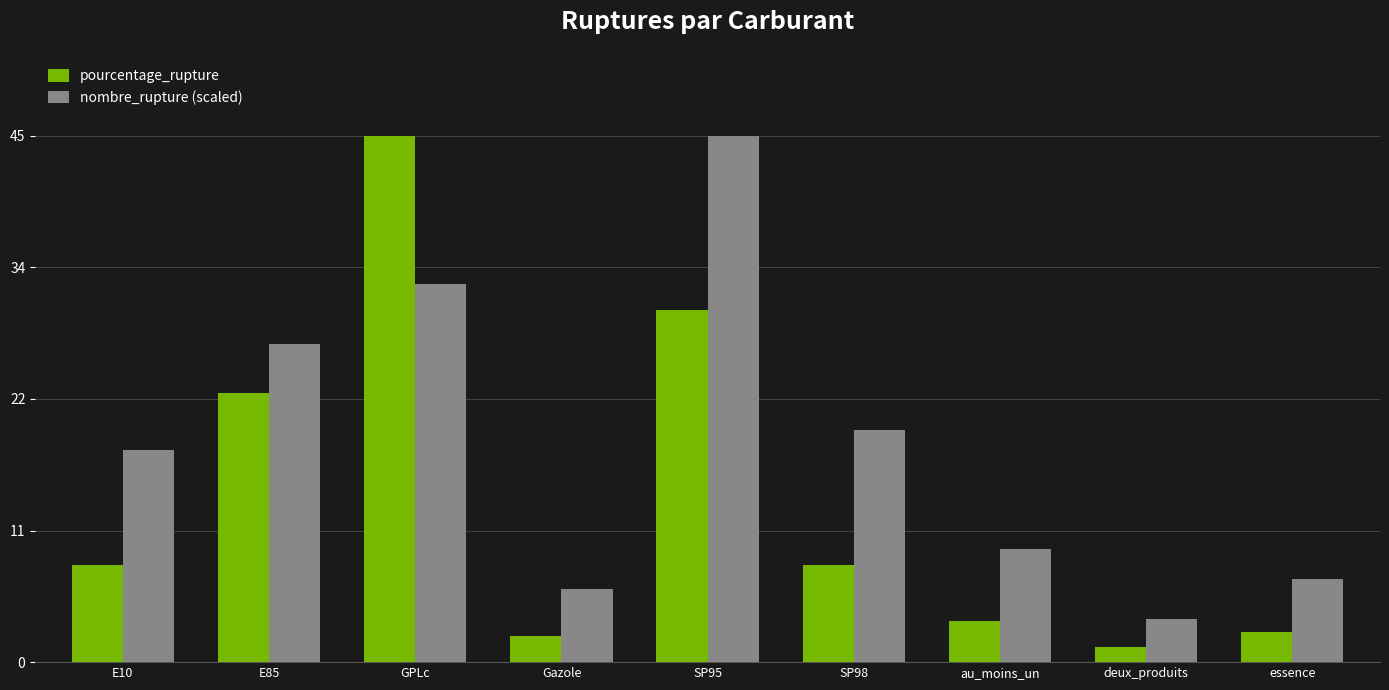

How many data points does each series have?

9